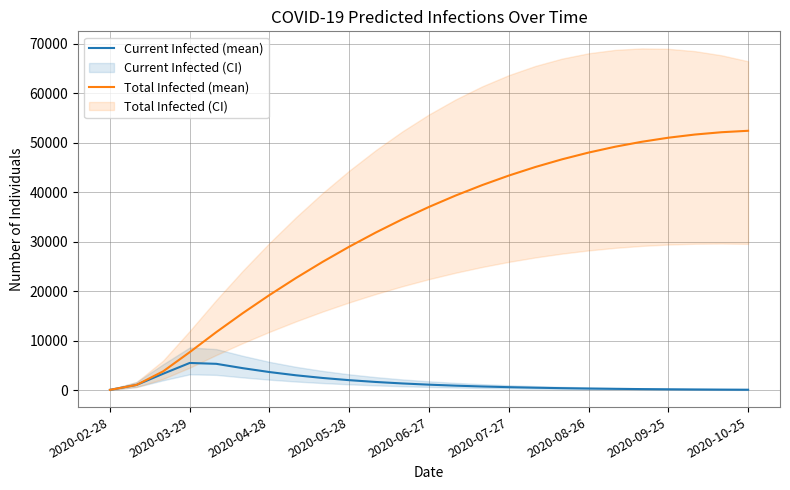

Which series has the largest range (max minus min)?

Total Infected (mean)